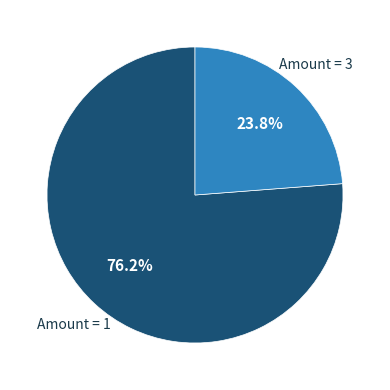

To the nearest percent, what is the difference between the largest and smallest slice percentages?

52%